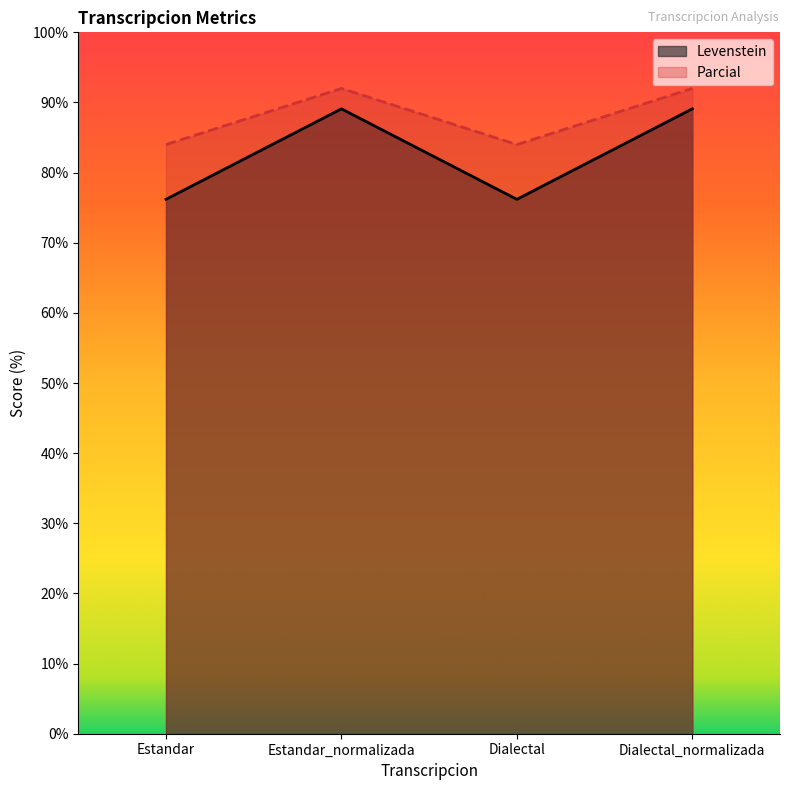

Does the chart display data point markers on the line(s)?

No